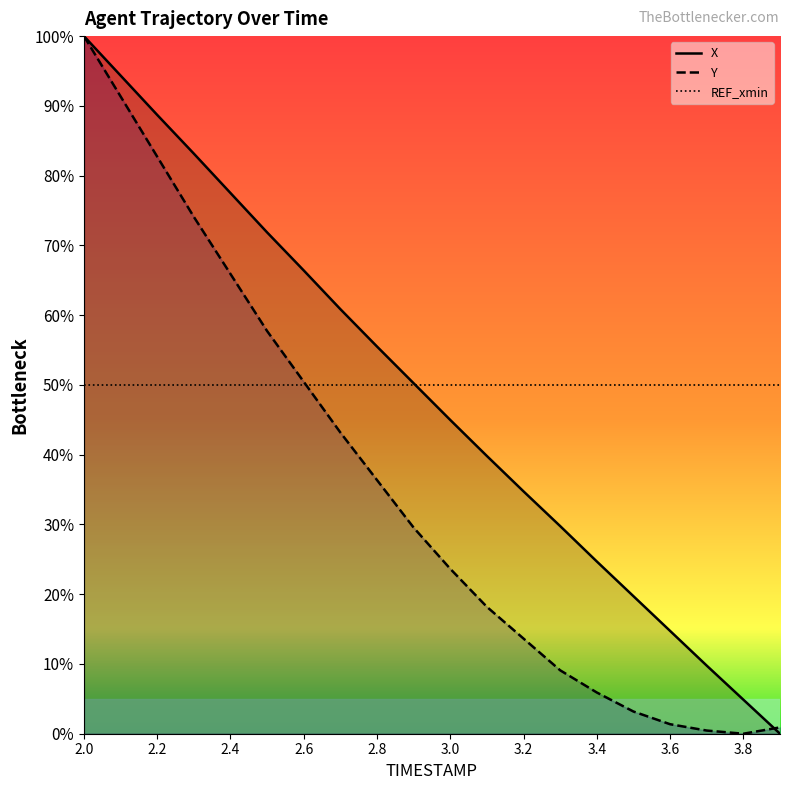

What is the label of the 8th point from the left?

2.7